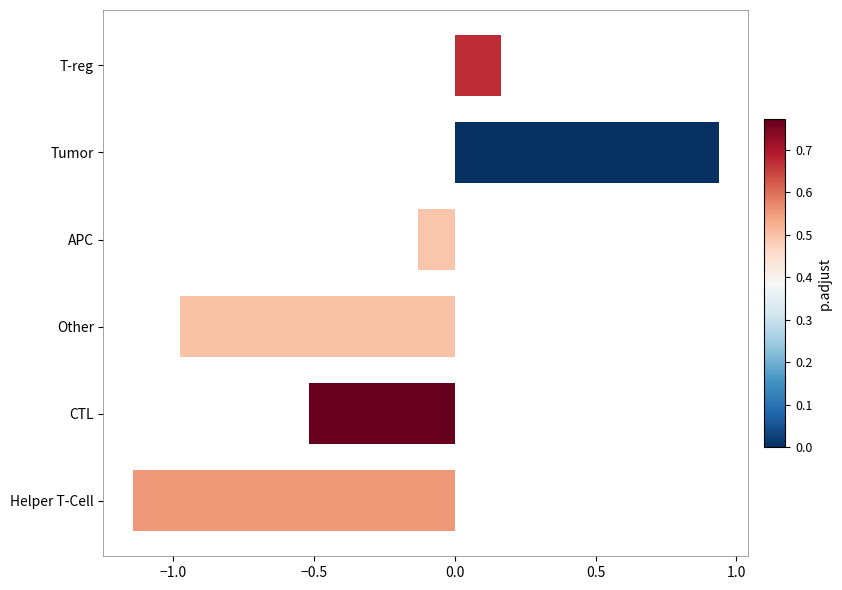

What is the difference between the maximum and second lowest values?

1.9